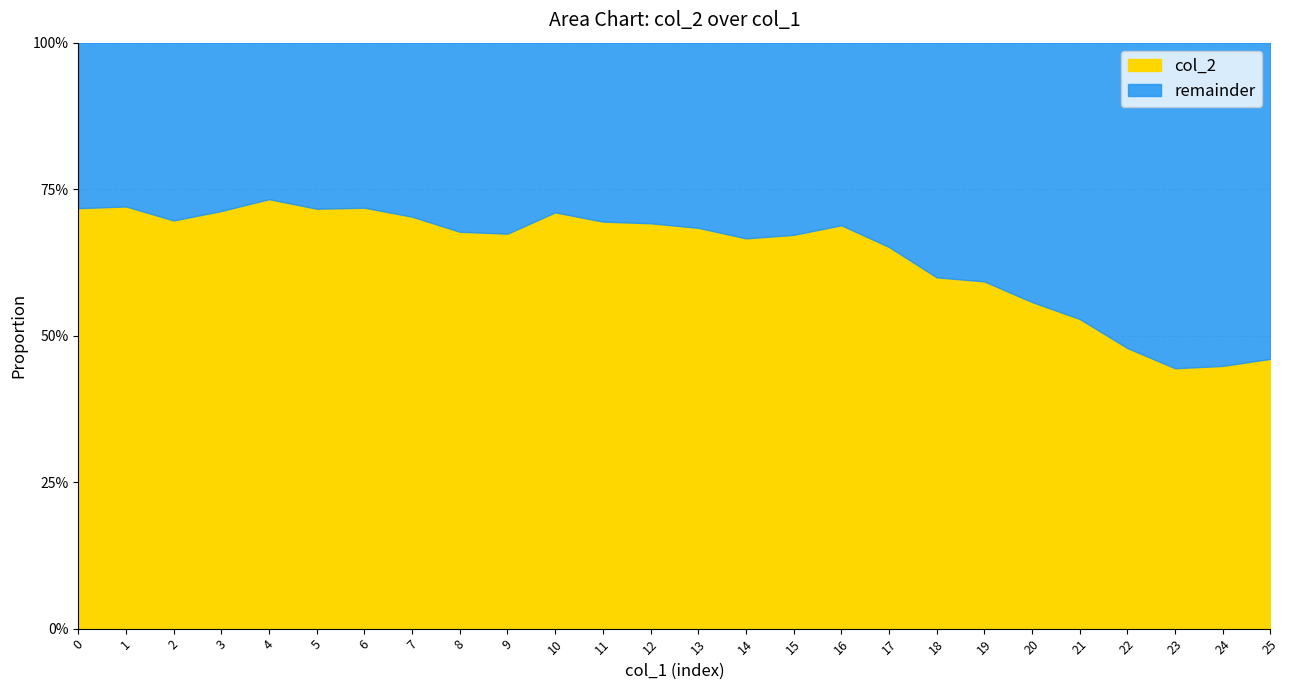

Where is the first local minimum for remainder?

1